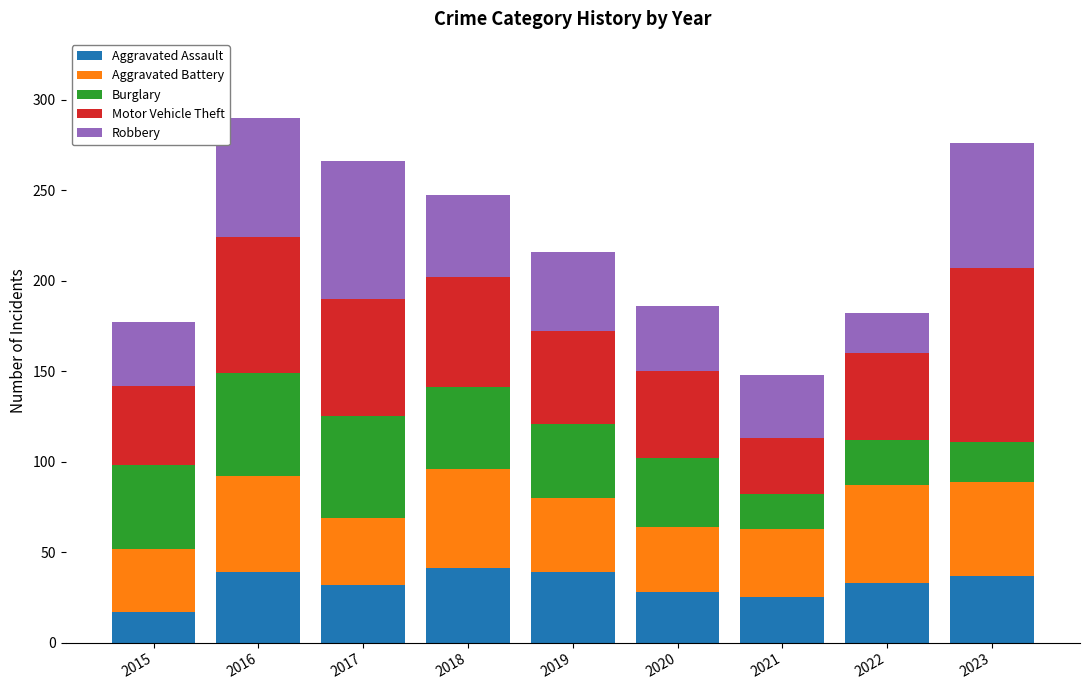

Is it true that Aggravated Assault equals 28 at 2020?

True